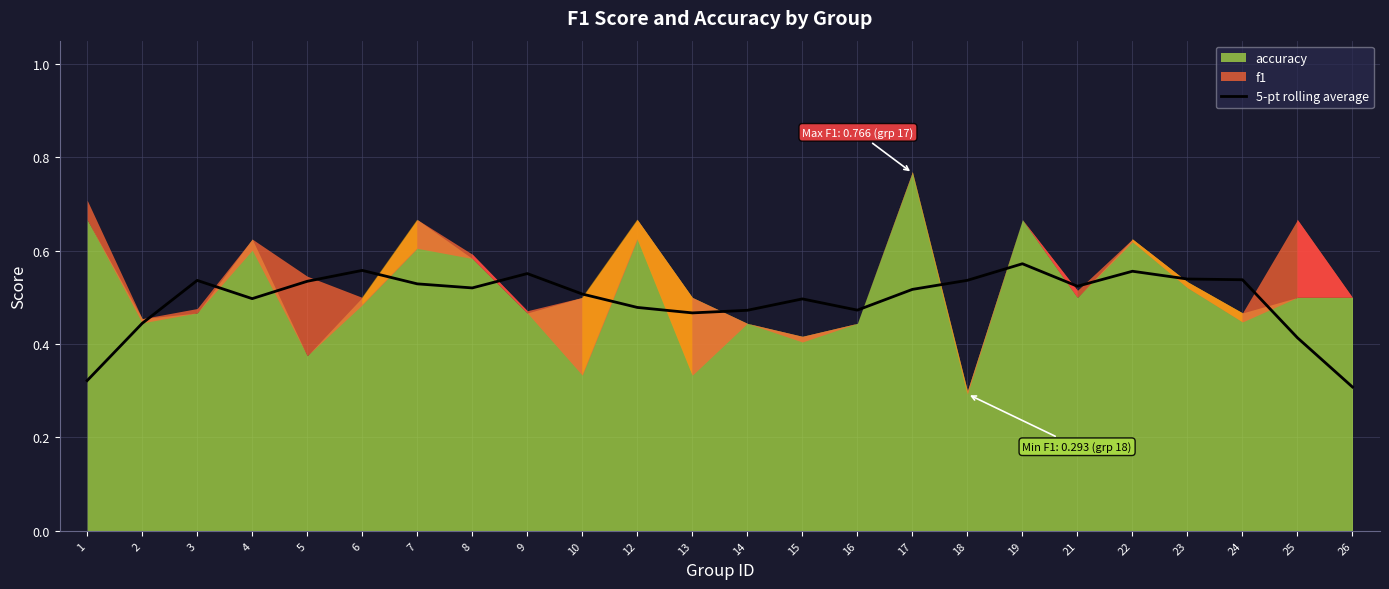

Where is the first local minimum?

4